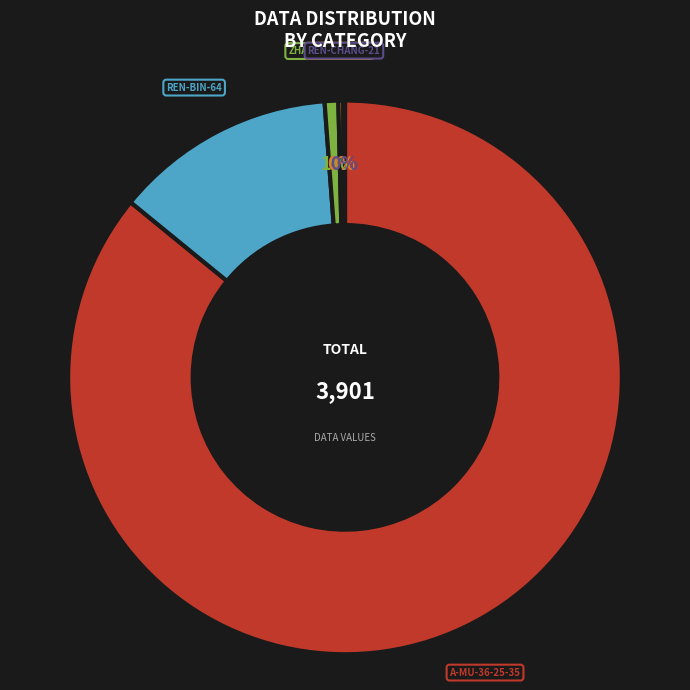

Is there a majority slice in this chart?

Yes